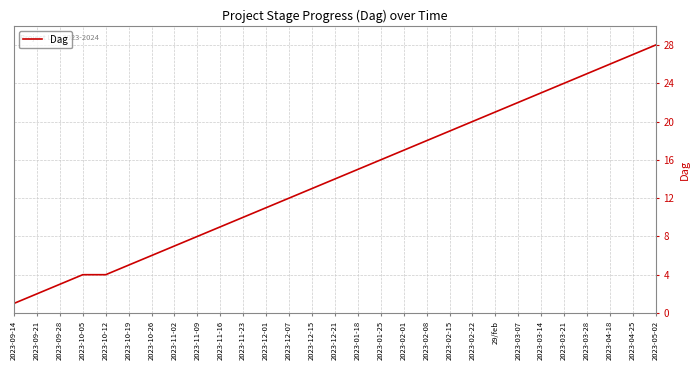

What is the change in value from 2023-10-05 to 2023-12-01?

+7